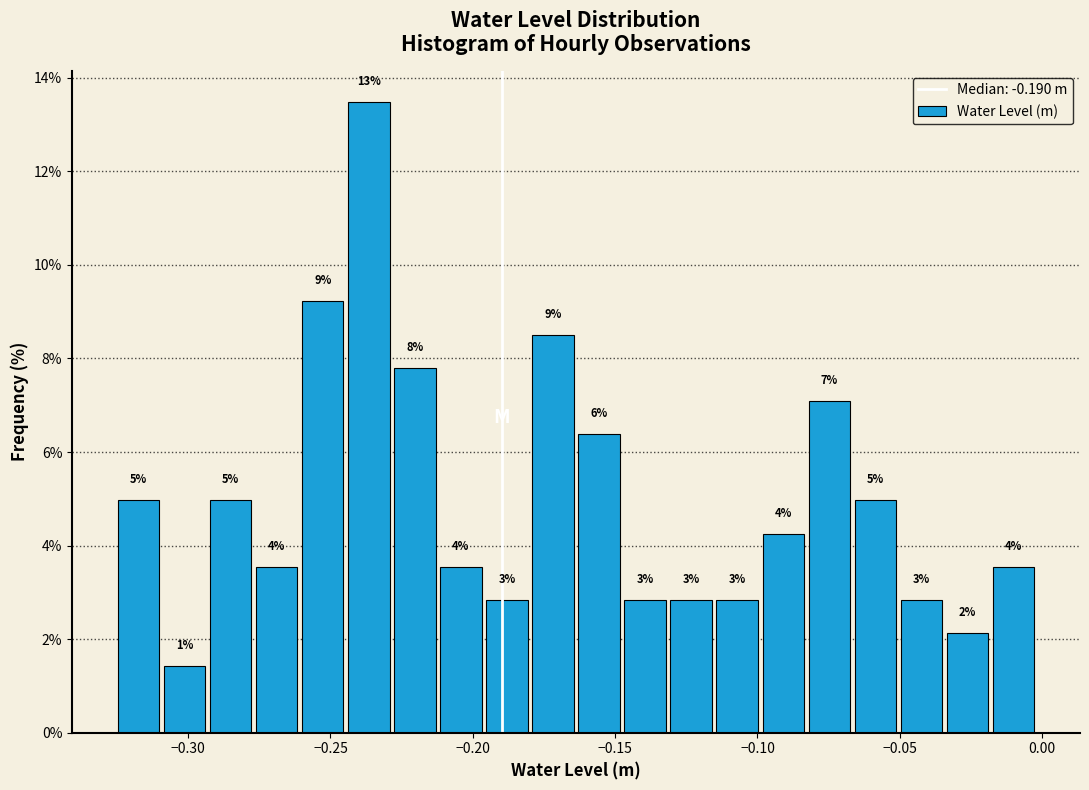

Read against the x-axis, roughly where is the centre of the tallest bar?

-0.235